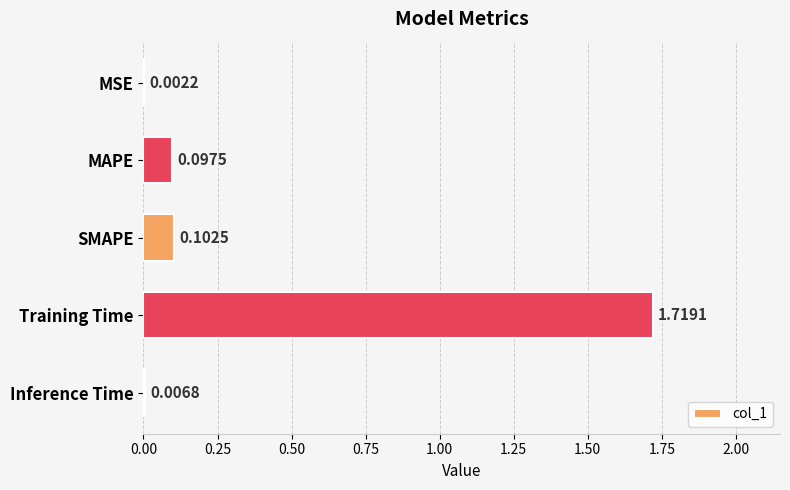

What is the sum of all values?

1.9